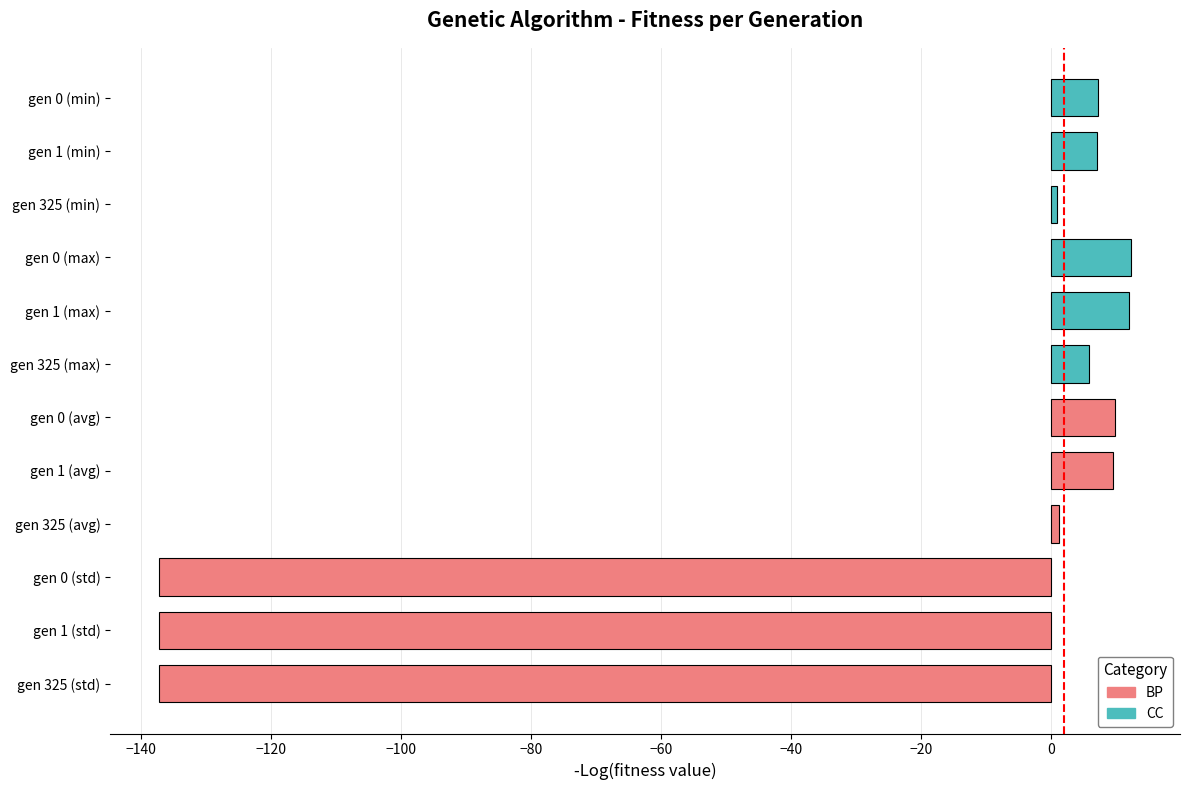

Rank the series at −100 from highest to lowest value.

CC, BP